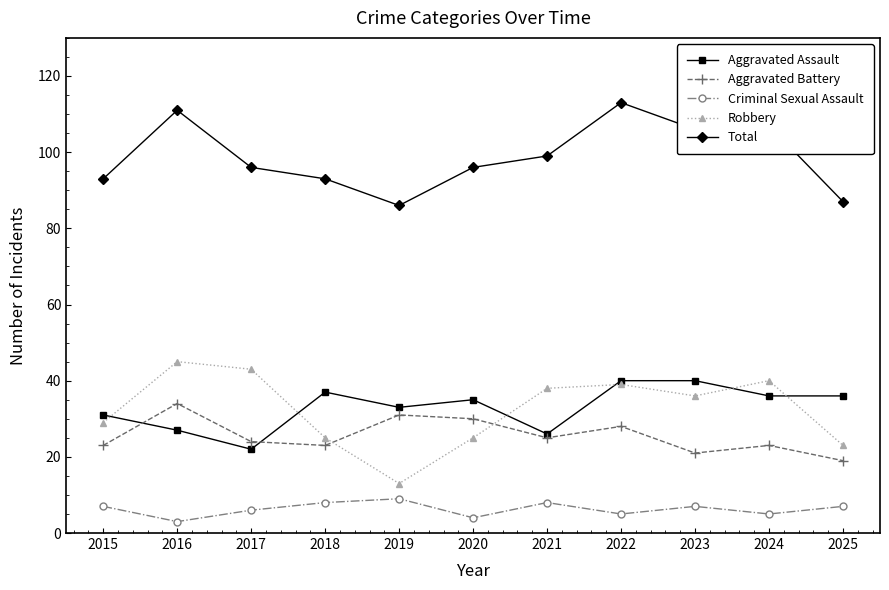

Rank the series at 2025 from lowest to highest value.

Criminal Sexual Assault, Aggravated Battery, Robbery, Aggravated Assault, Total